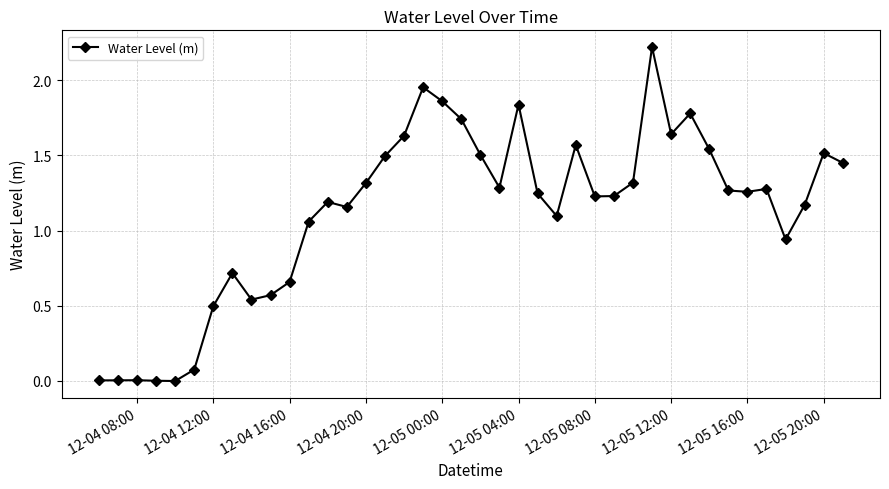

What is the maximum value shown in the chart?

2.2